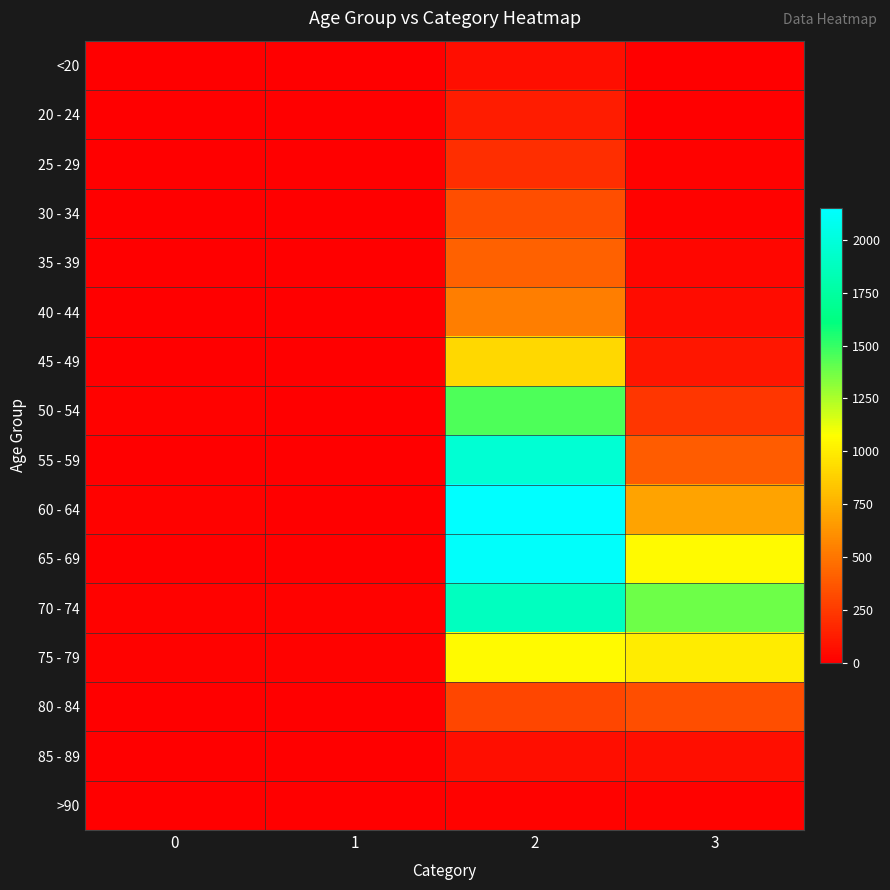

What is the difference between the highest and lowest values at 3?

1379